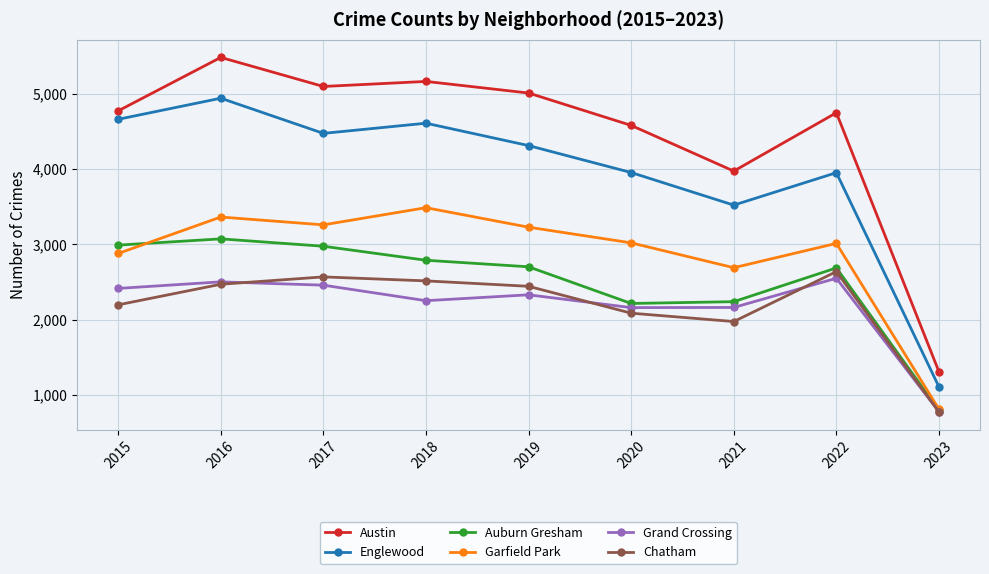

What is the sum of the Garfield Park values at 2015 and 2018?

6362